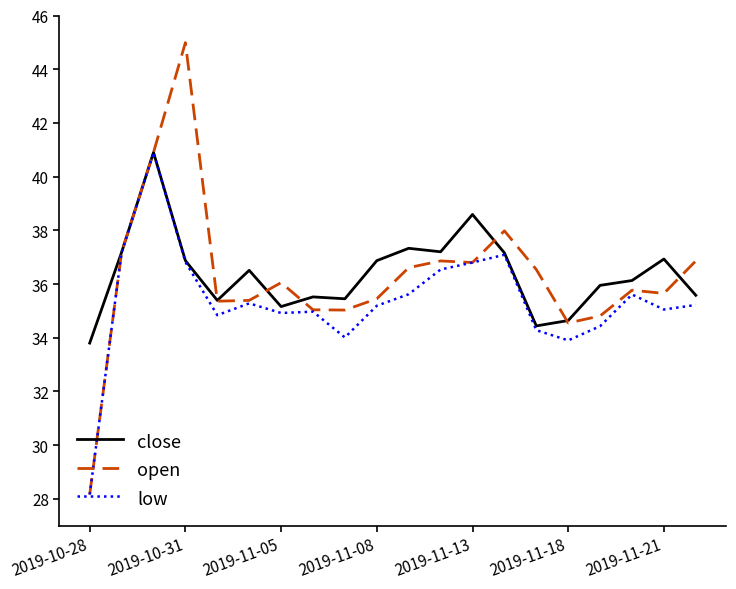

Which series has the largest range (max minus min)?

open